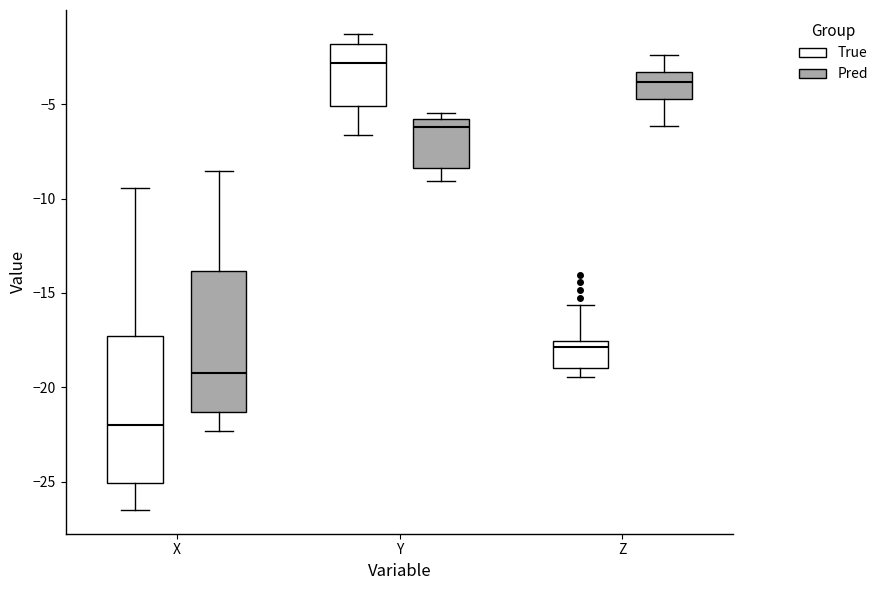

Which box has the lowest median line?

X (True)